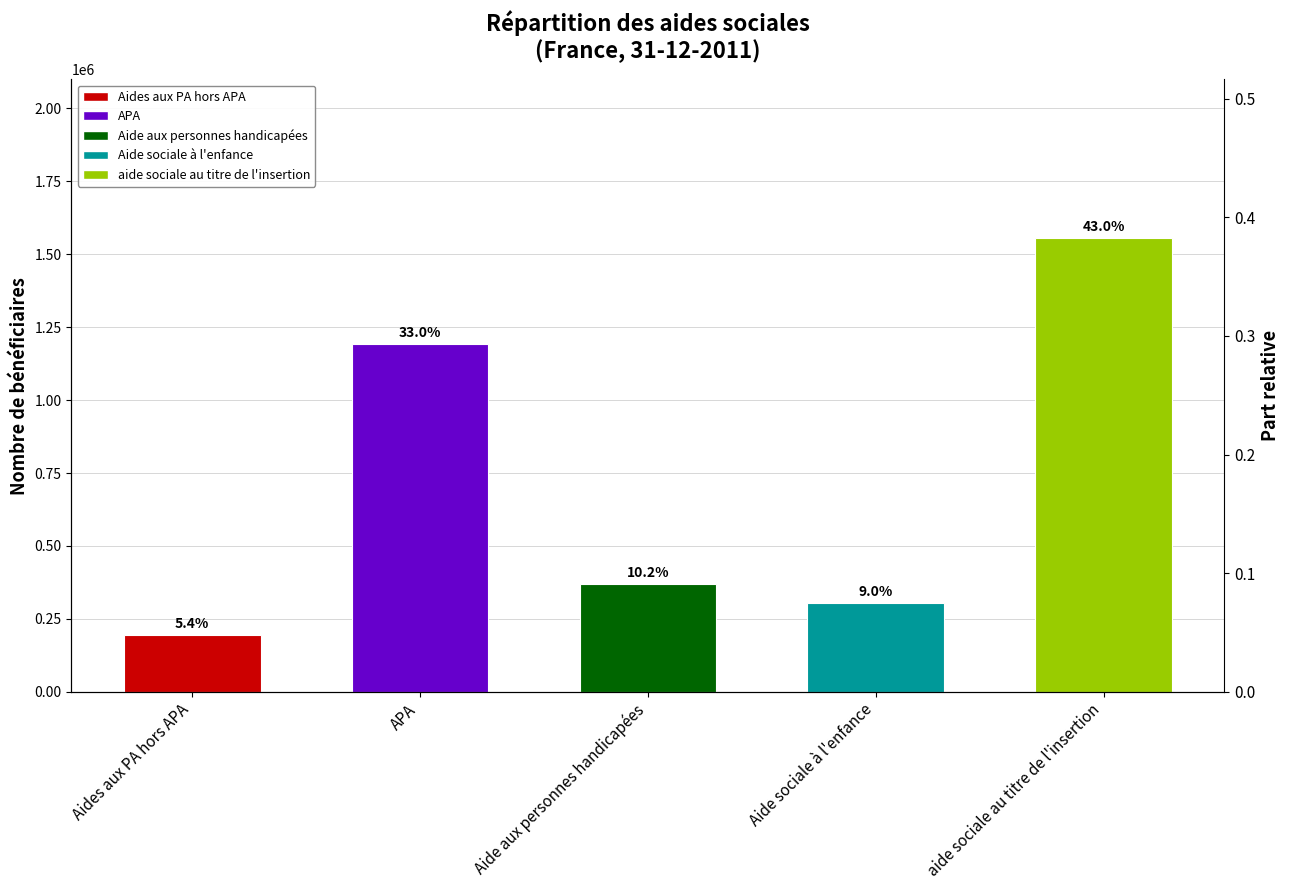

The chart shows a value of 91557 at Aide sociale à l'enfance. True or false?

False